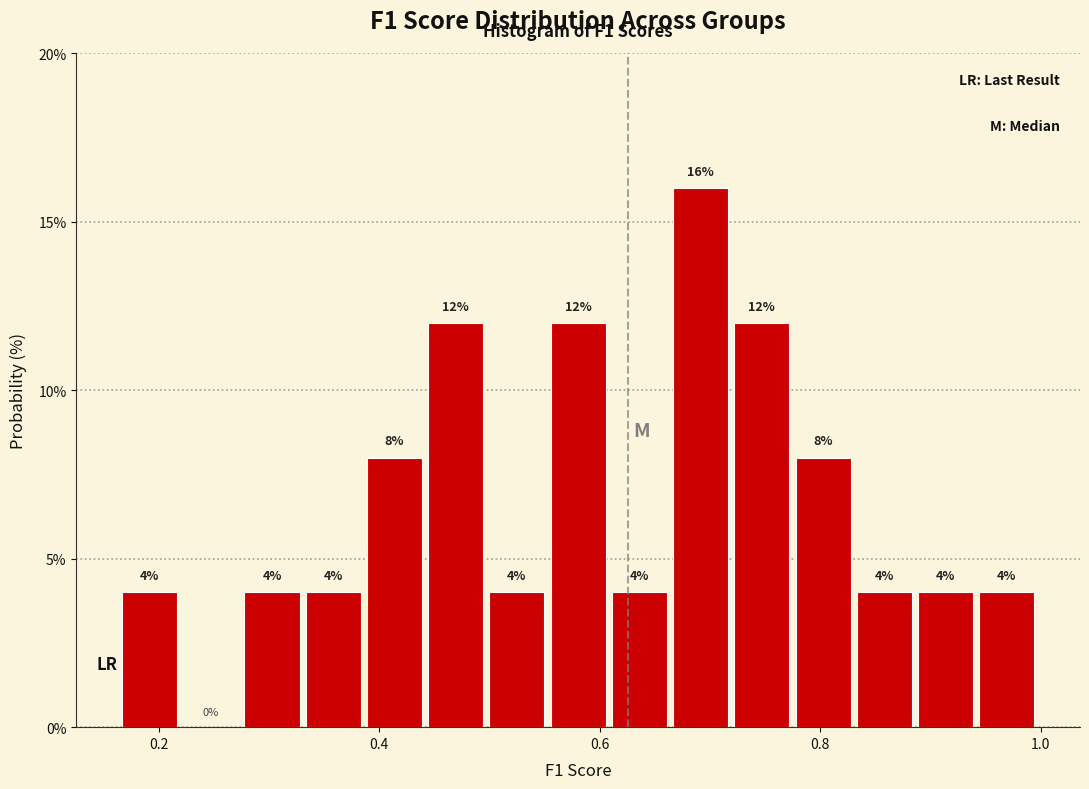

Around what value on the x-axis is the tallest bar? Give the approximate position of its centre, as read against the axis.

0.70